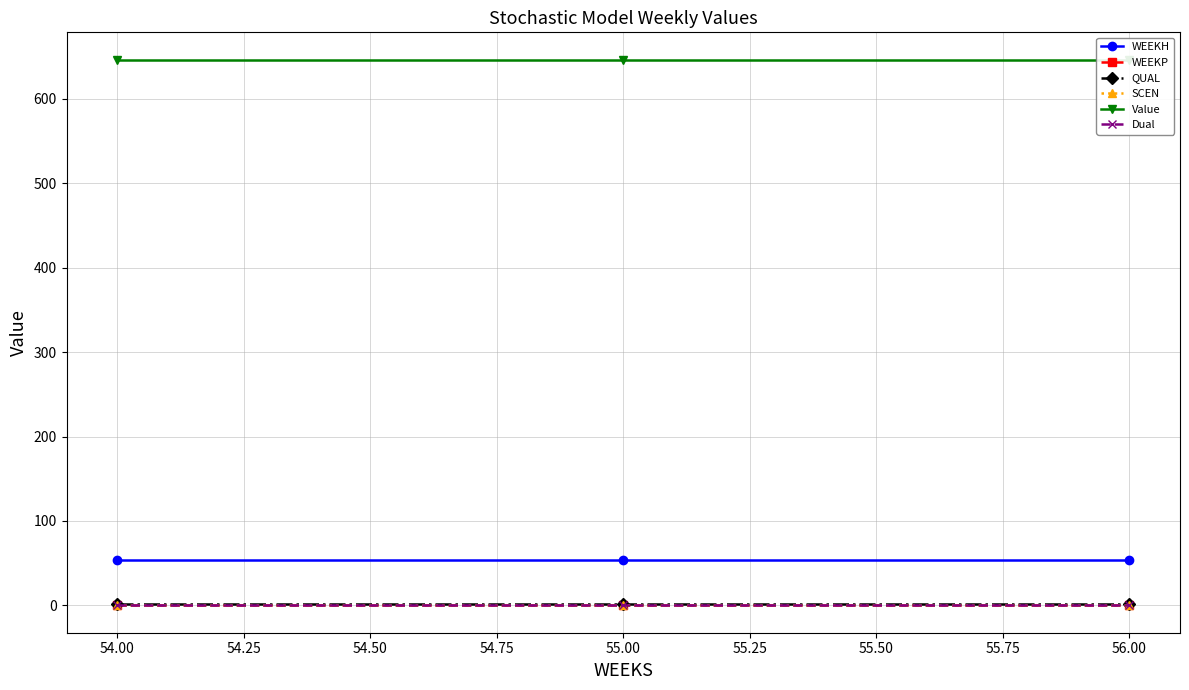

Which series has the largest range (max minus min)?

WEEKH